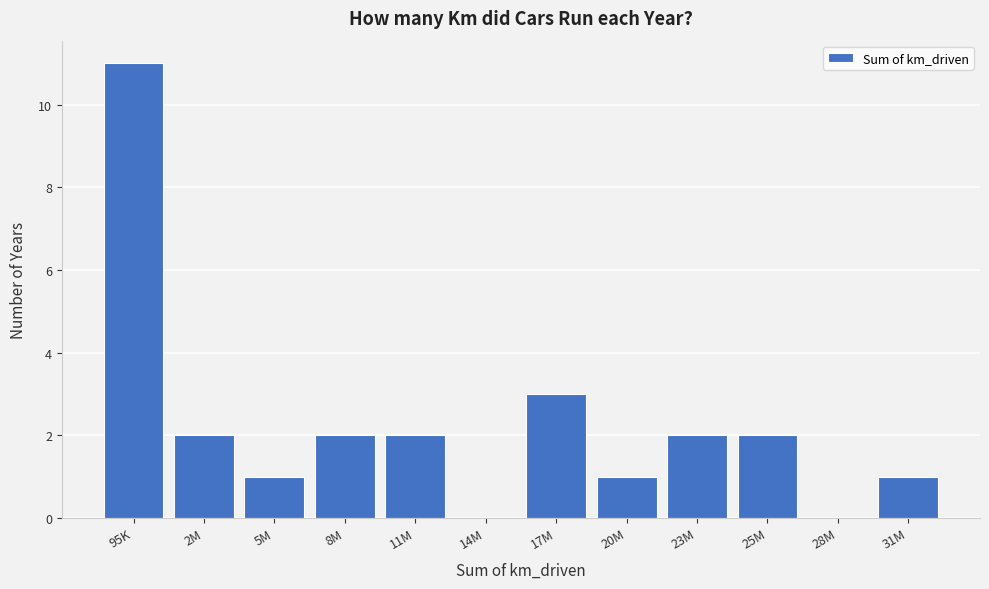

Reading left to right, list all the values displayed in this chart.

95K=11	2M=2	5M=1	8M=2	11M=2	14M=0	17M=3	20M=1	23M=2	25M=2	28M=0	31M=1